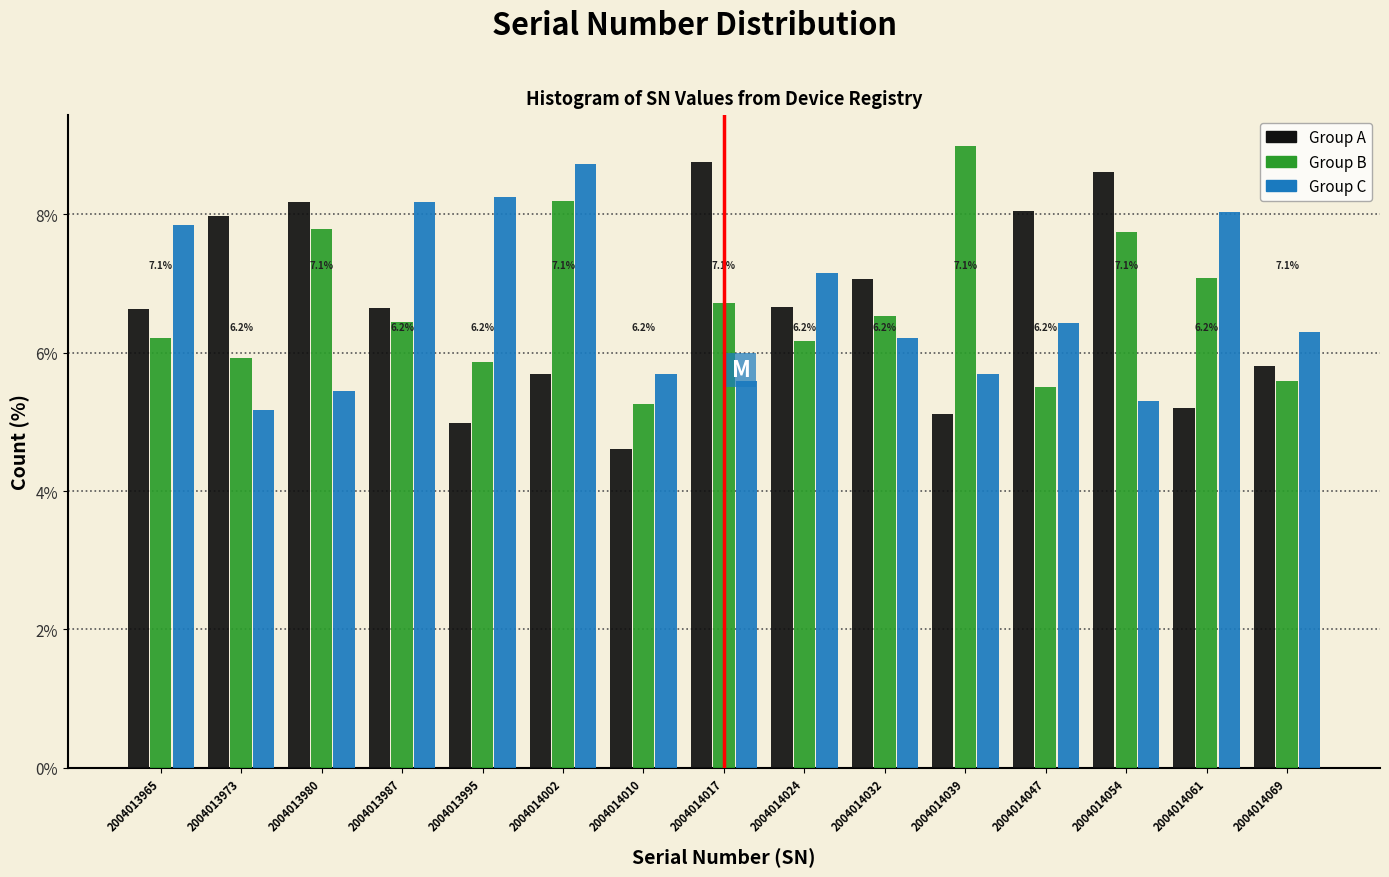

In the Group C series, which range on the x-axis has the tallest bar?

2004013999 to 2004014006